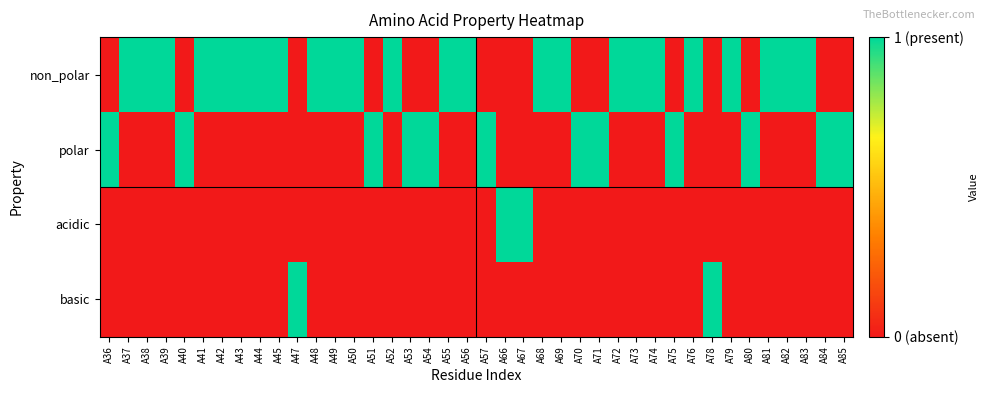

Between A50 and A54, which series saw the biggest shift?

non_polar